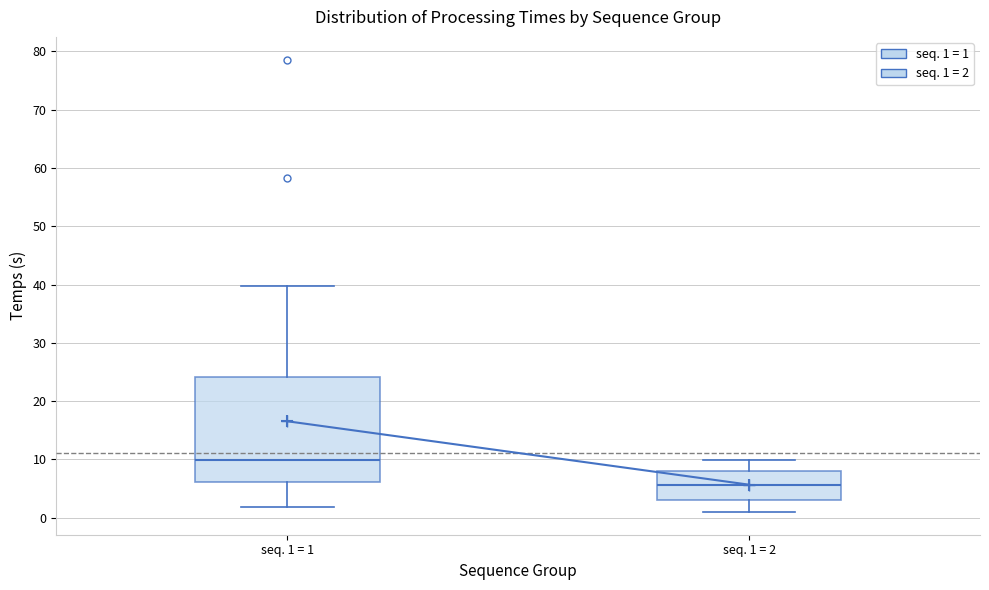

Which box is the tallest, from its lower edge to its upper edge?

seq. 1 = 1